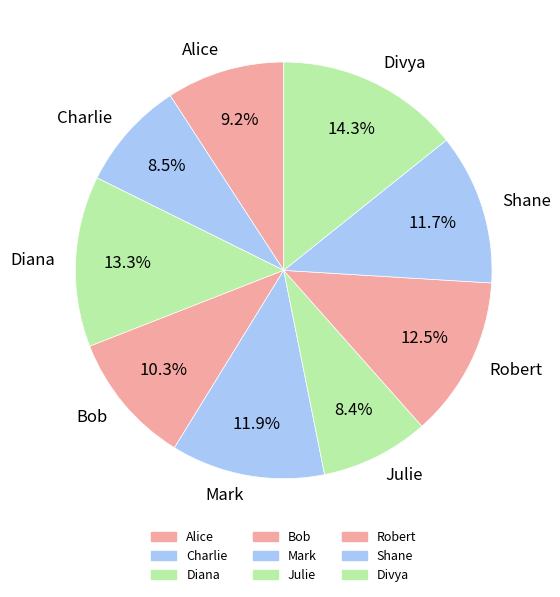

What percentage is the Diana slice, to the nearest percent?

13%